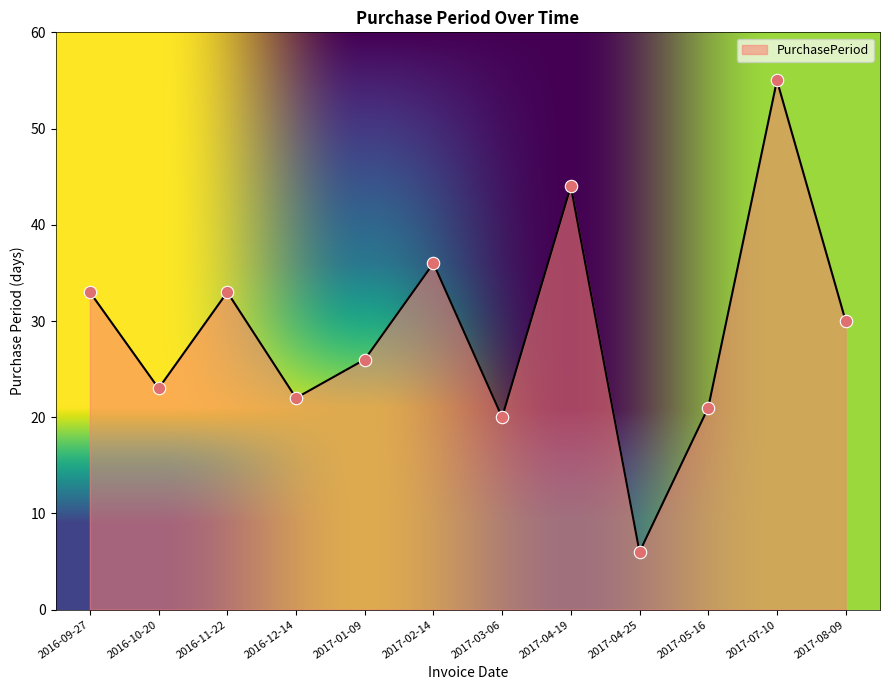

What is the change in value from 2016-09-27 to 2017-07-10?

+22